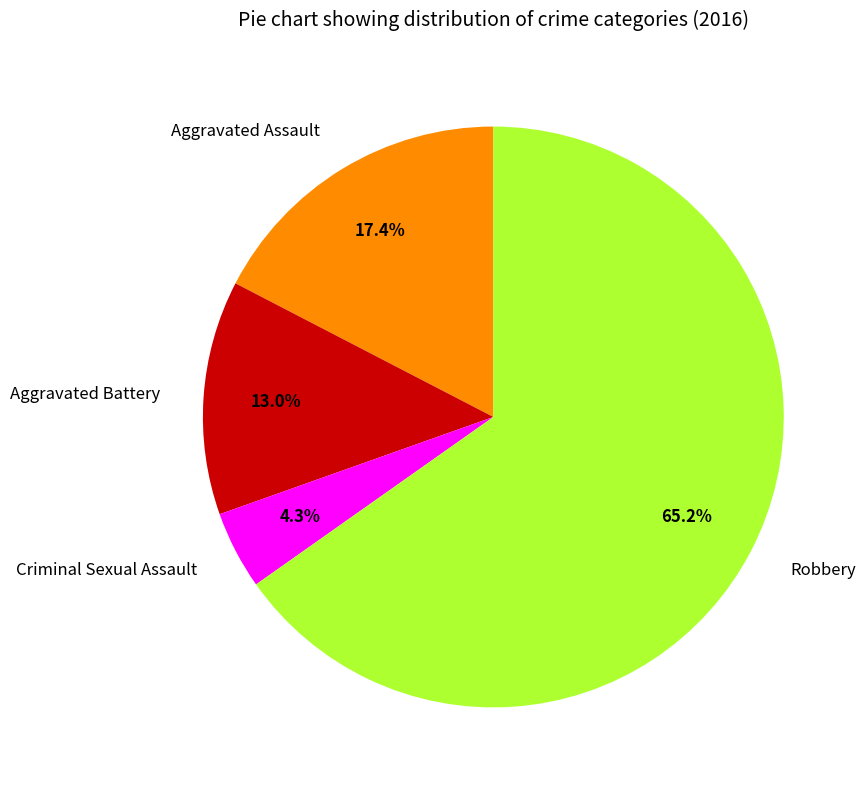

Approximately how many times larger is the value at Aggravated Assault compared to Criminal Sexual Assault?

4.0